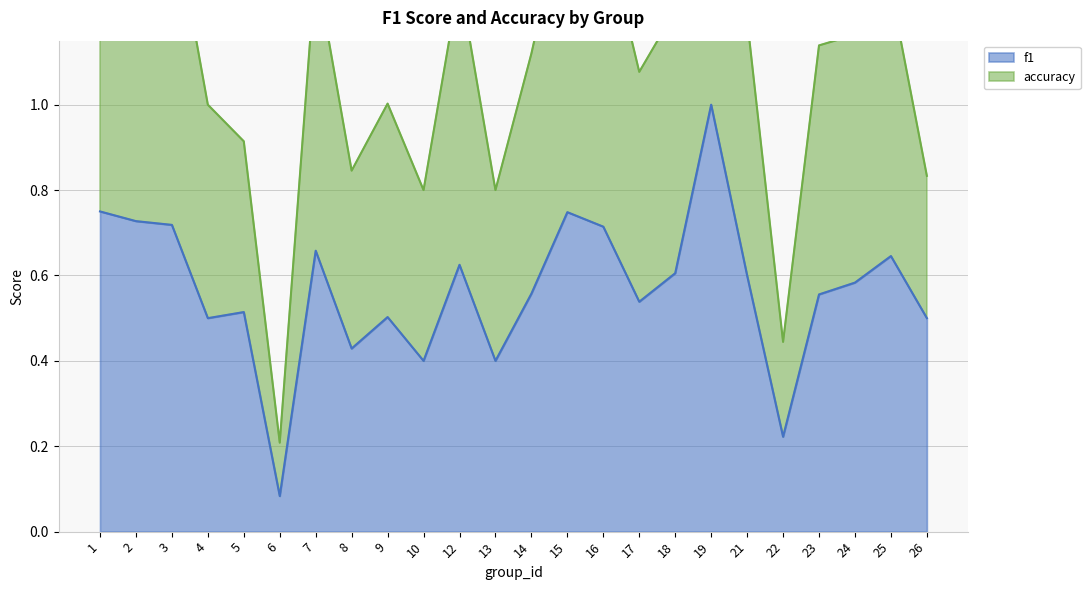

Reading left to right, what are all the values shown in this chart?

f1: 0.8	0.7	0.7	0.5	0.5	0.1	0.7	0.4	0.5	0.4	0.6	0.4	0.6	0.7	0.7	0.5	0.6	1.0	0.6	0.2	0.6	0.6	0.6	0.5
accuracy: 1.5	1.5	1.5	1.0	0.9	0.2	1.3	0.8	1.0	0.8	1.3	0.8	1.1	1.5	1.4	1.1	1.2	2.0	1.2	0.4	1.1	1.2	1.3	0.8